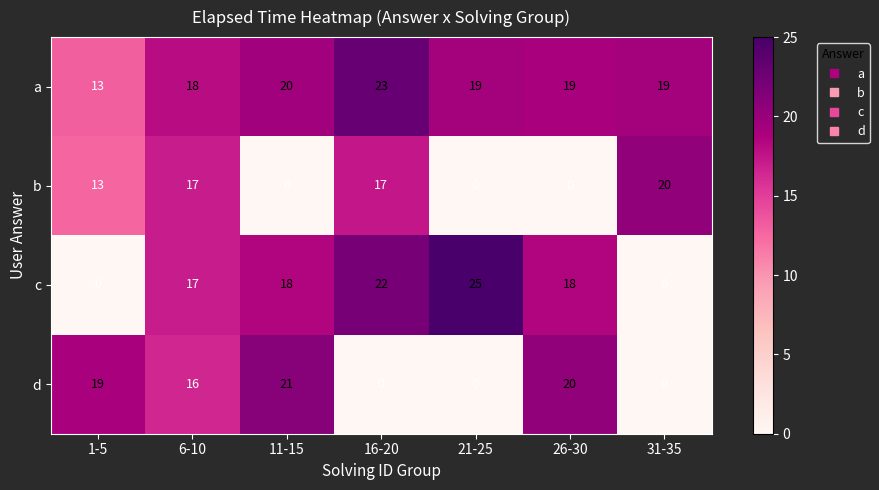

Count the number of categories in the chart.

7